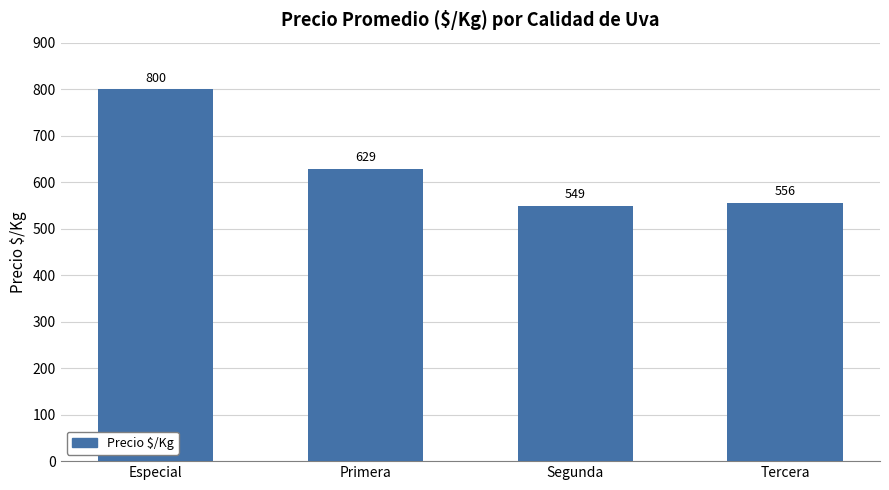

What is the greatest value displayed?

800